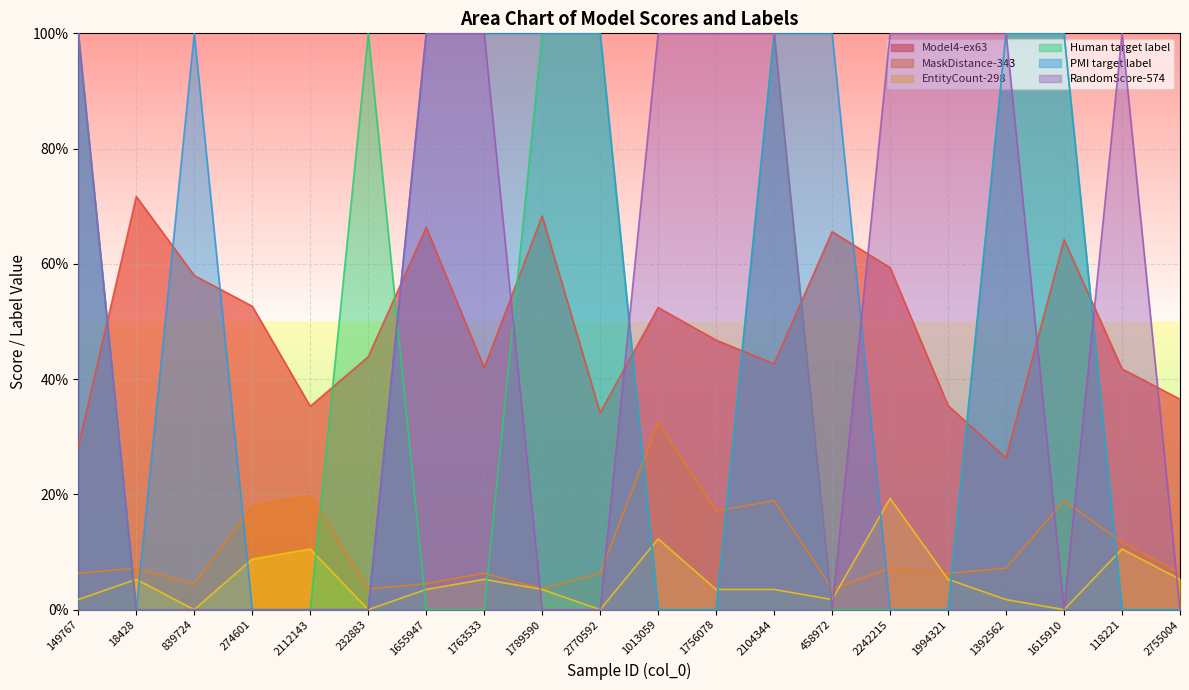

At 2112143, list the series in order from largest to smallest.

Model4-ex63, MaskDistance-343, EntityCount-298, Human target label, PMI target label, RandomScore-574